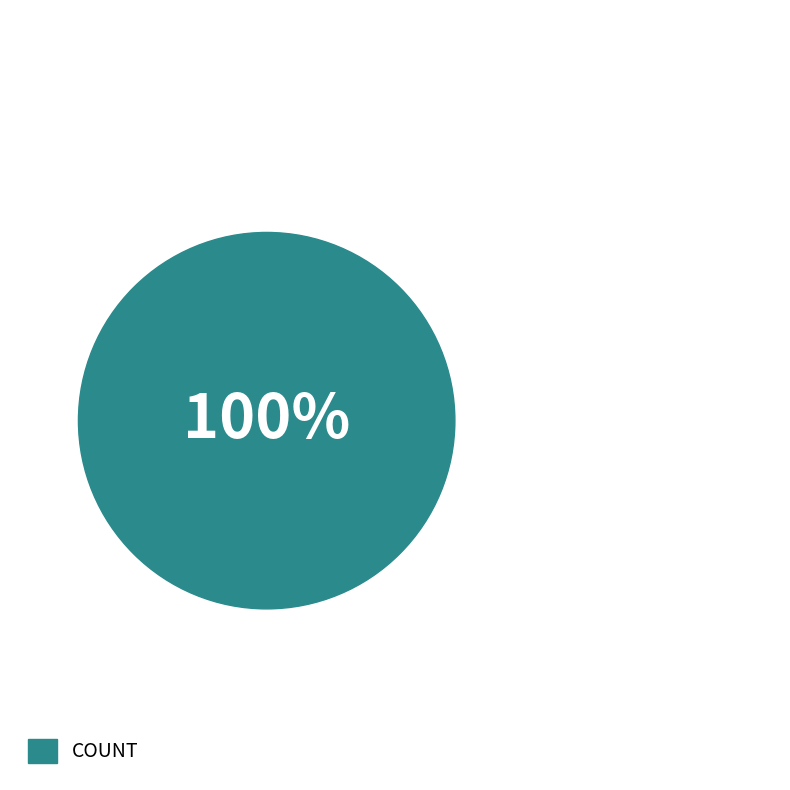

Is count the majority of the pie?

Yes